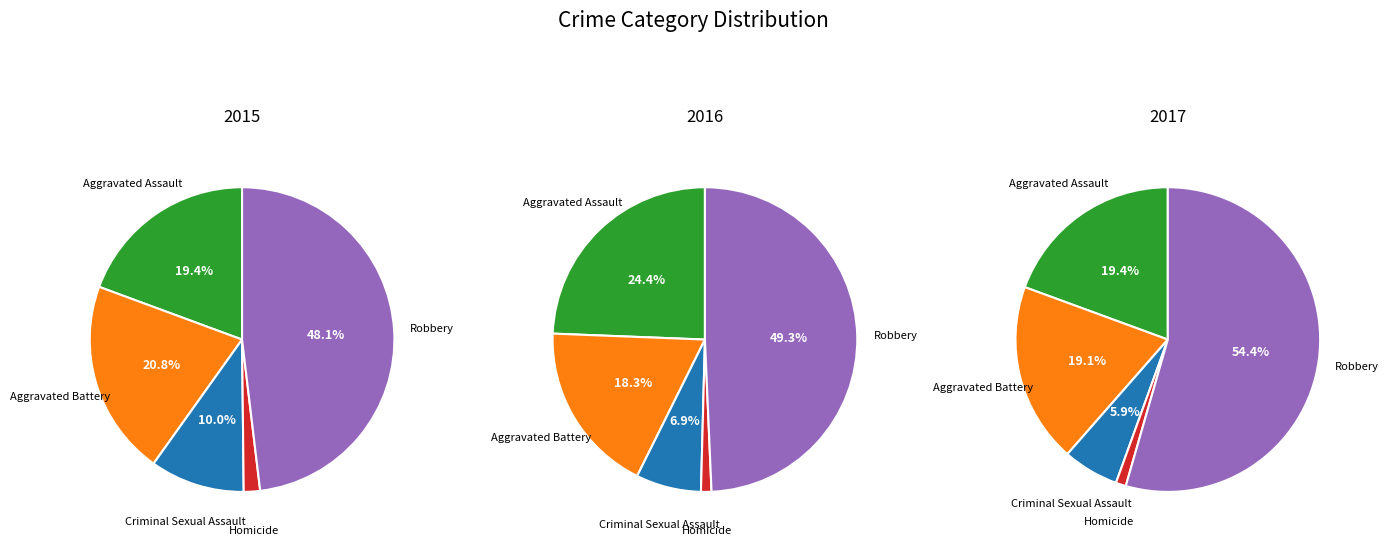

Does any single category account for the majority?

No